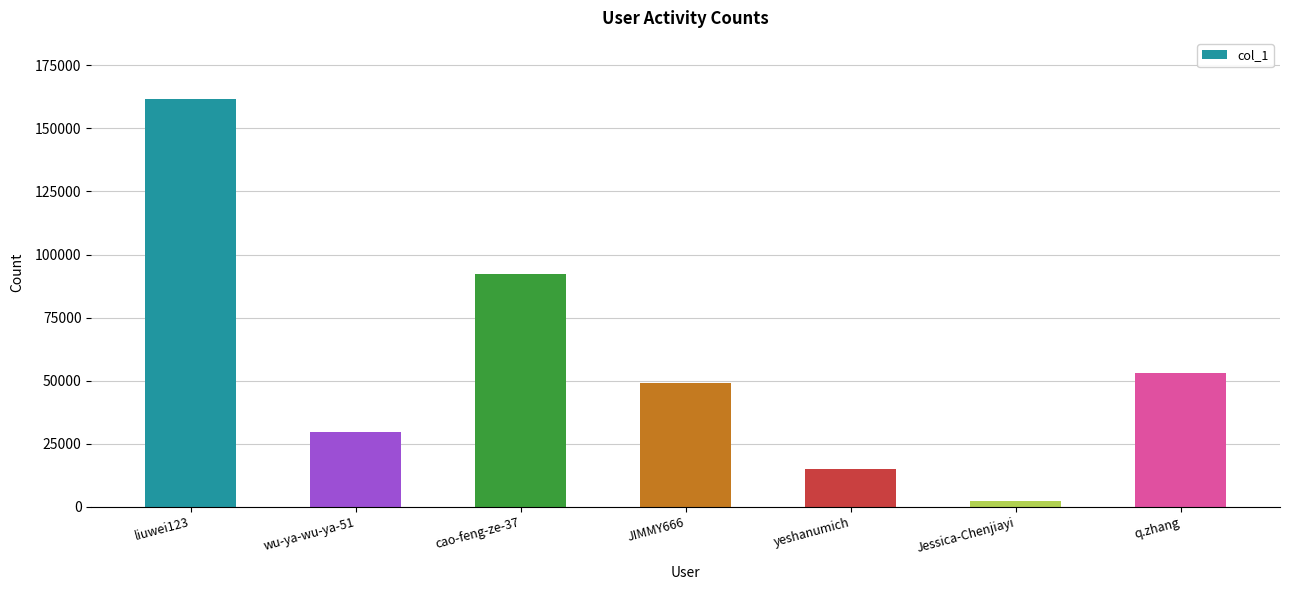

What is the change in value from liuwei123 to q.zhang?

-108721